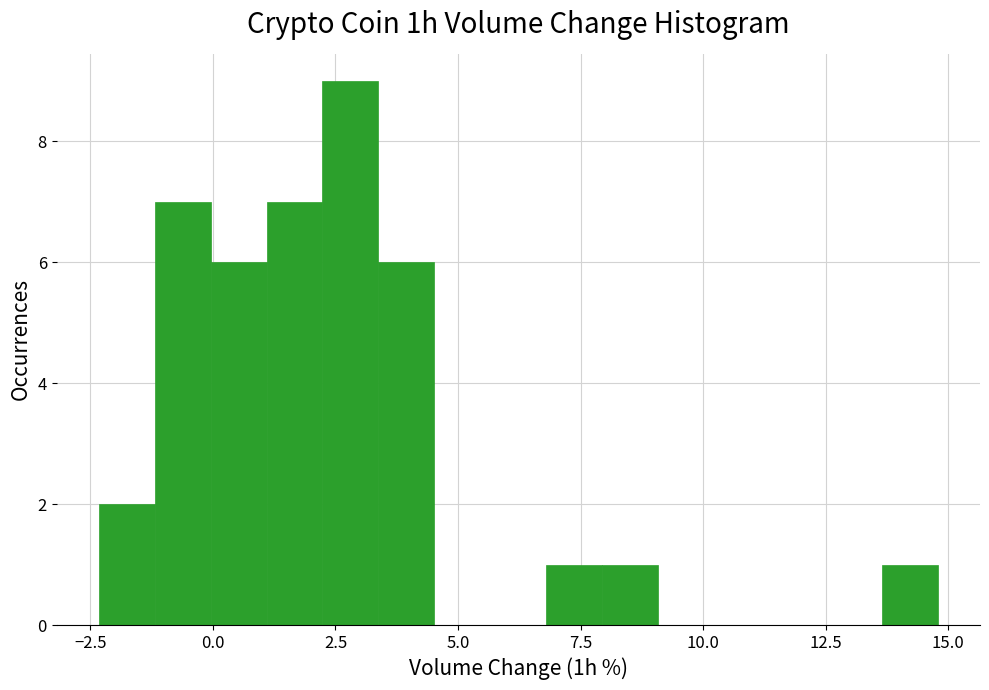

Around what value on the x-axis is the tallest bar? Give the approximate position of its centre, as read against the axis.

3.0